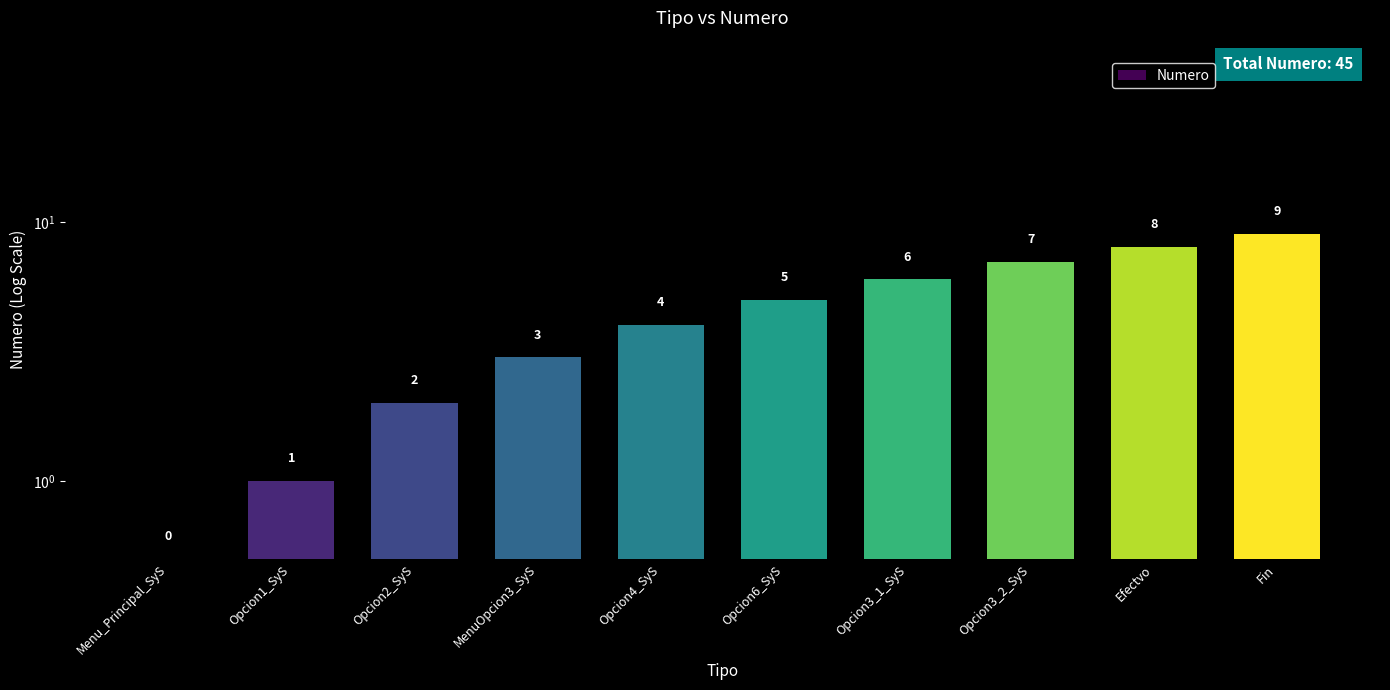

What is the difference between the maximum and second lowest values?

8.0